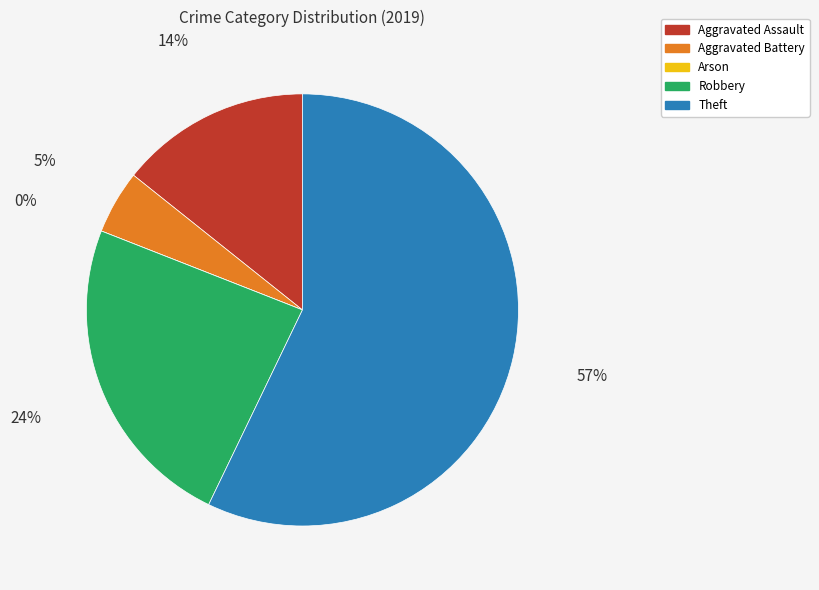

What is the ratio of the value at Aggravated Battery to the value at Aggravated Assault?

0.3